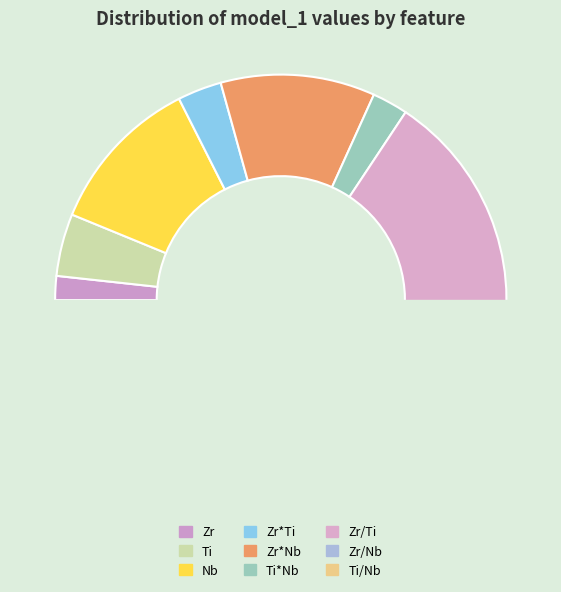

How many slices are in this pie chart?

9